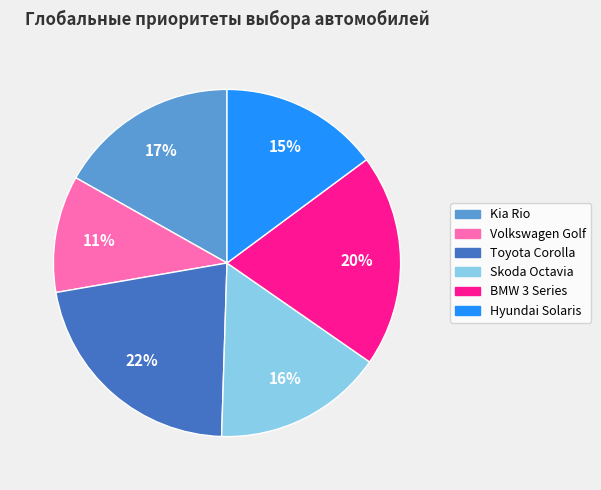

The BMW 3 Series slice represents 20% of the pie. True or false?

True